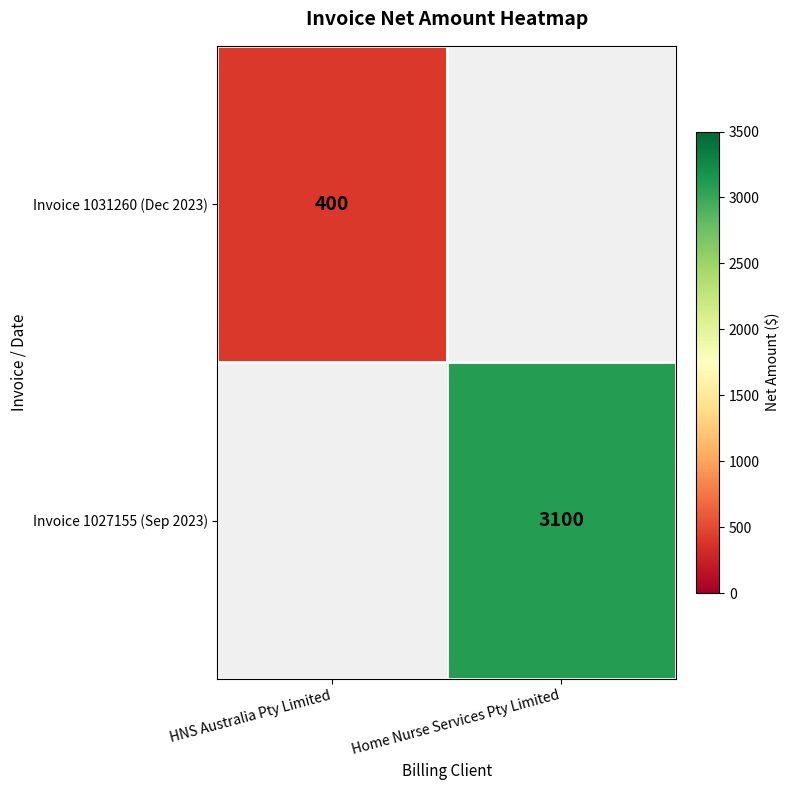

Between Home Nurse Services Pty Limited and HNS Australia Pty Limited, which is larger?

HNS Australia Pty Limited